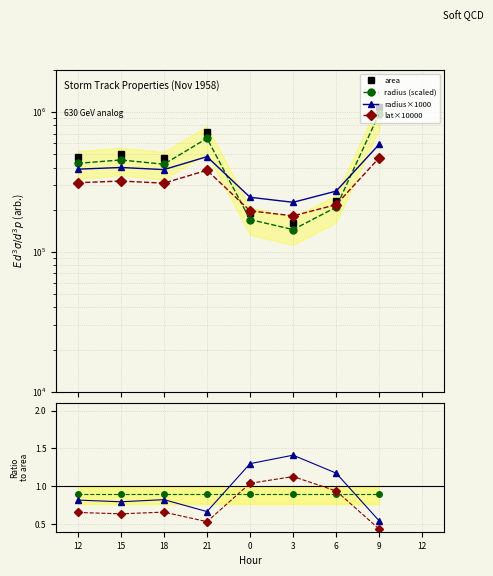

Where is area nearest to the value 620312?

21